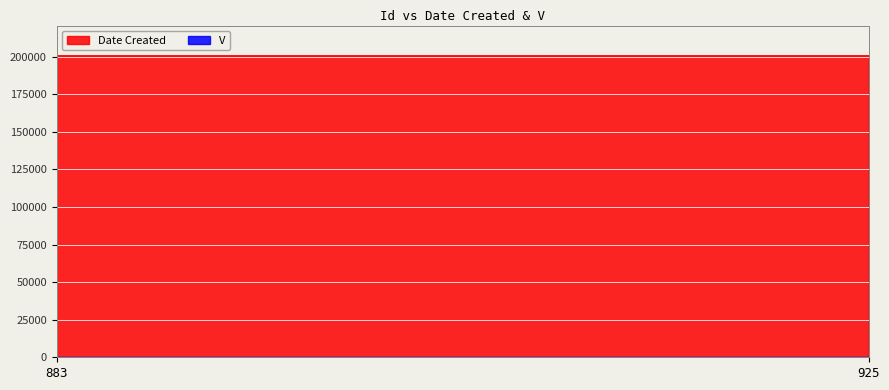

How many lines are shown in the chart?

2